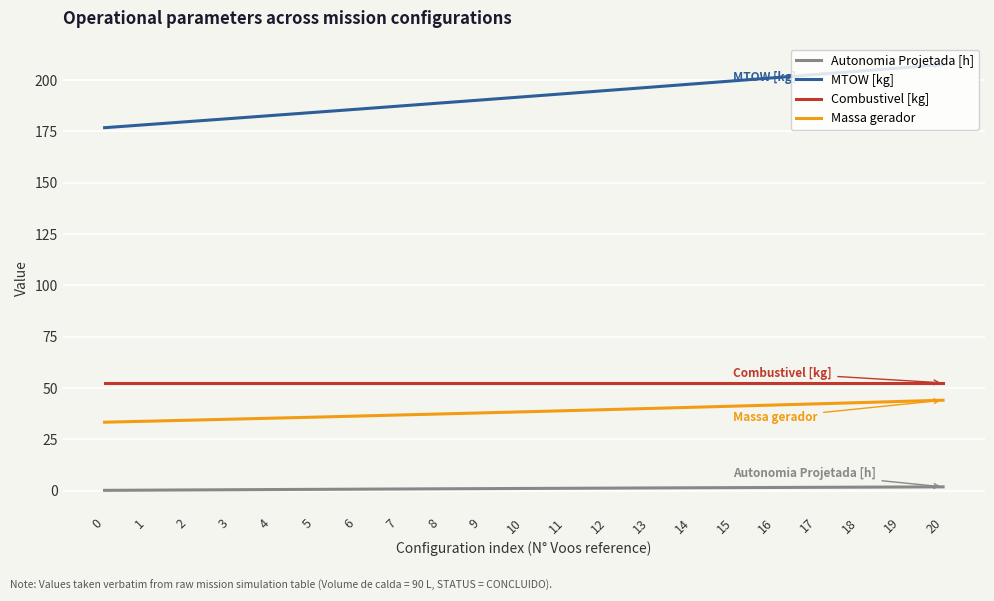

True or false: Autonomia Projetada [h] and Massa gerador cross at least once.

False